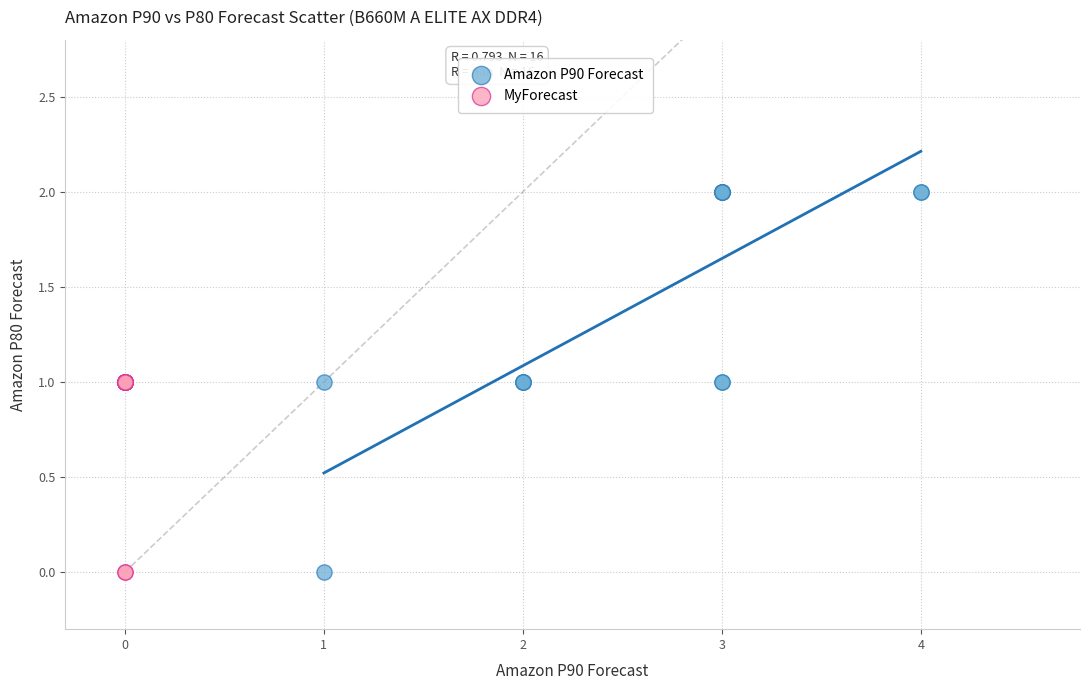

Which series has the largest Y range (max minus min)?

Amazon P90 Forecast